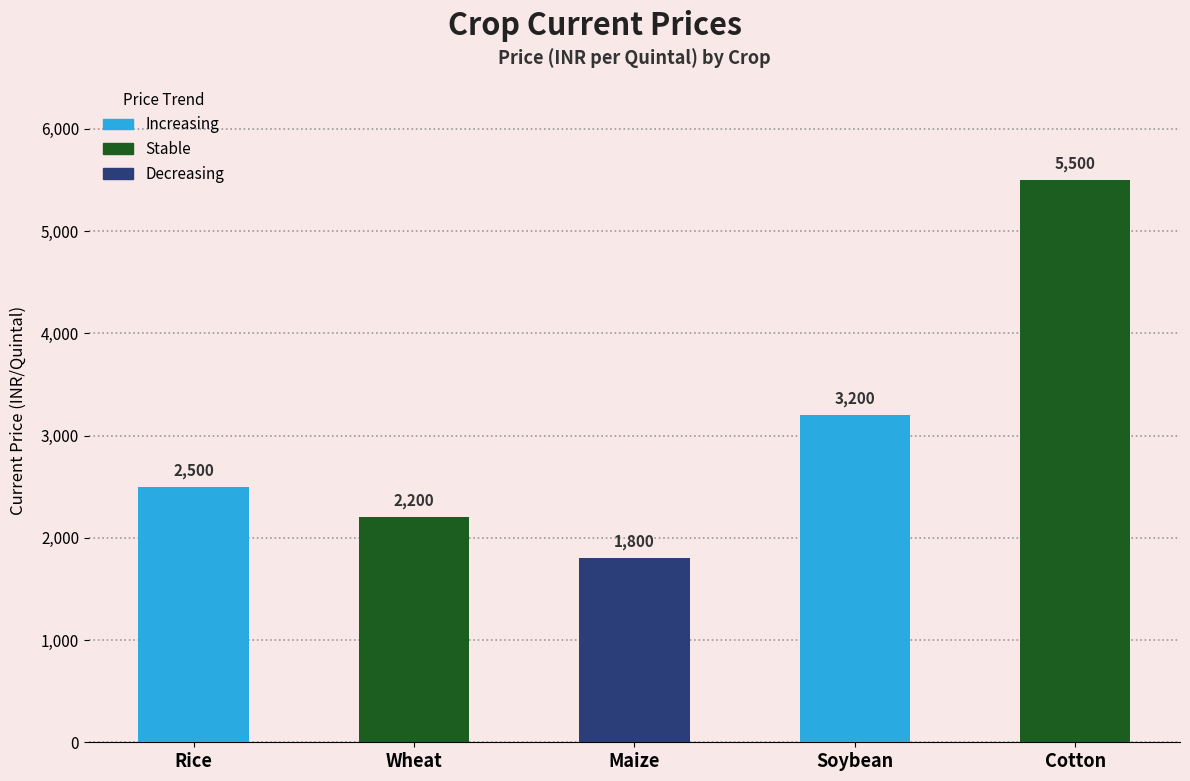

What is the value of the 1st bar from the left?

2500